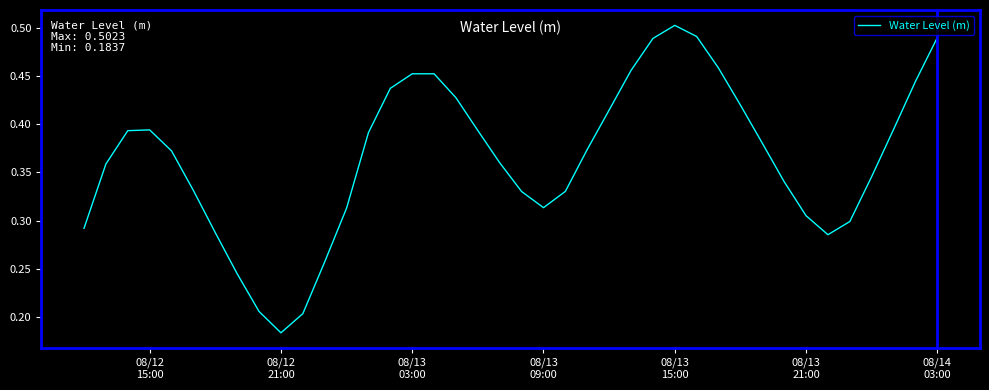

How many values are between 0 and 1?

40